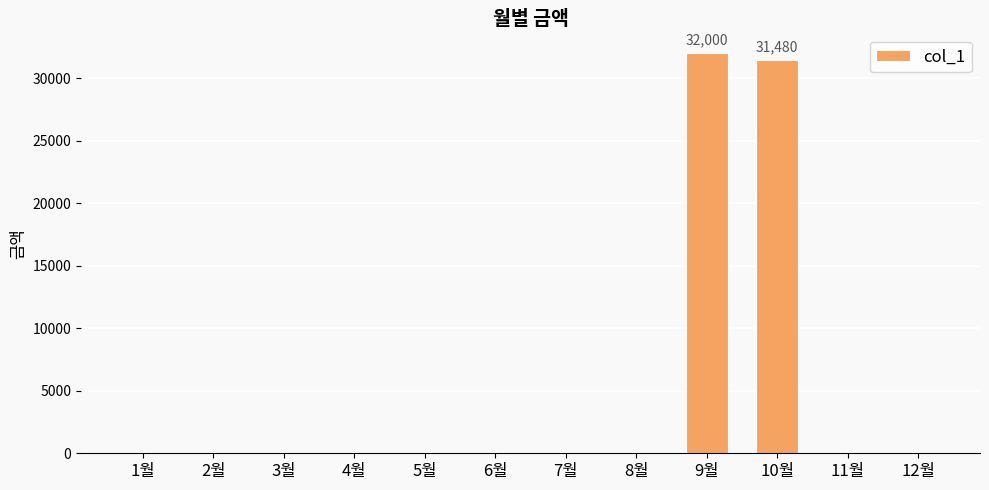

What is the change in value from 9월 to 11월?

-32000